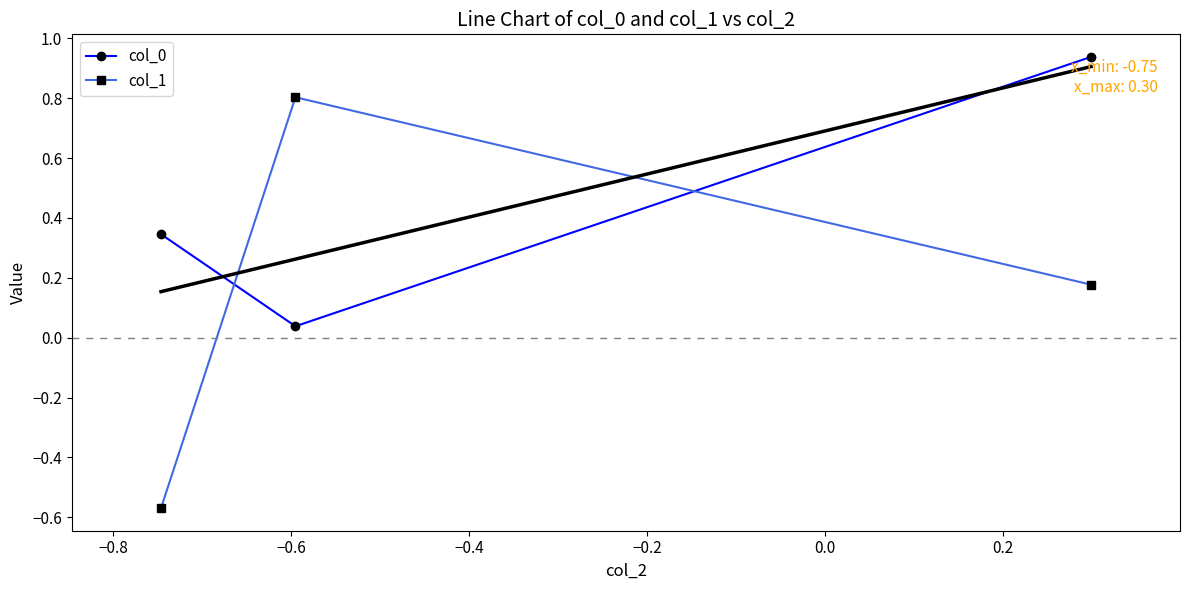

What is the maximum value for col_1?

0.8